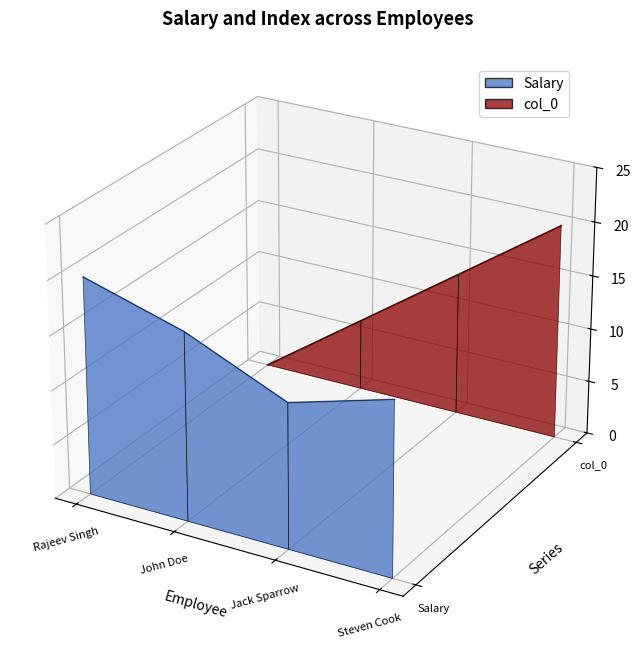

What is the label of the 4th point from the left?

Steven Cook